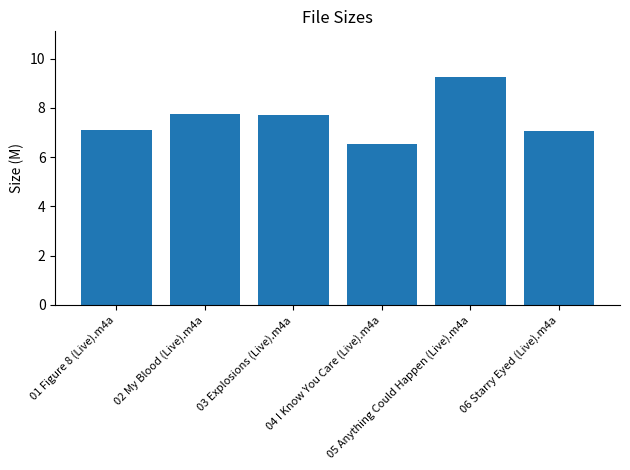

How many distinct data groups are displayed?

1